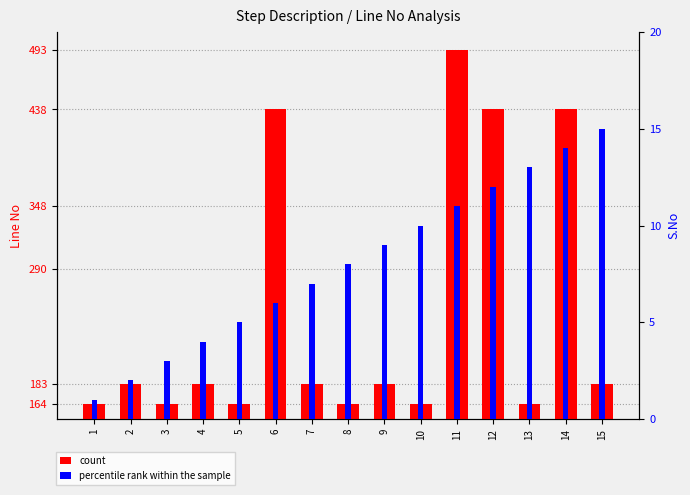

What is the difference between the highest and lowest values at 6?

432